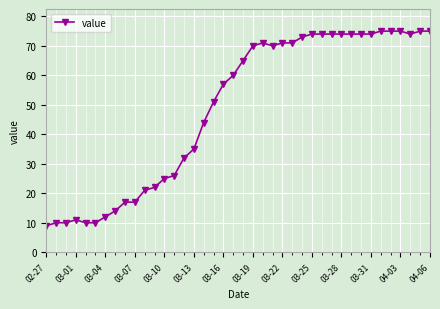

What is the difference between the maximum and minimum values?

66